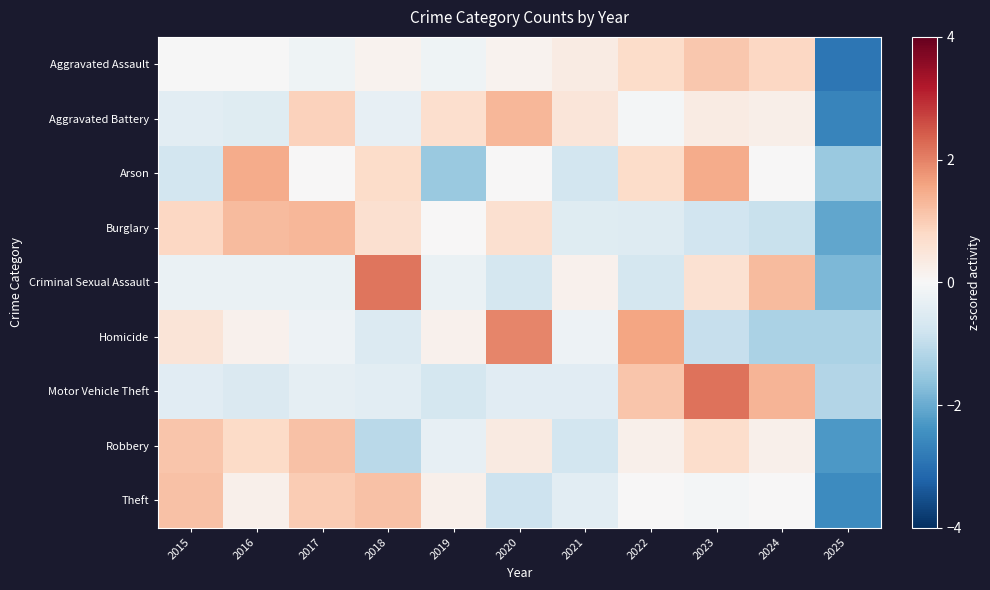

Reading left to right, extract all data points from this chart.

Aggravated Assault: 2015=-0.0	2016=-0.0	2017=-0.2	2018=0.2	2019=-0.2	2020=0.2	2021=0.3	2022=0.7	2023=1.1	2024=0.8	2025=-2.9
Aggravated Battery: 2015=-0.4	2016=-0.5	2017=0.9	2018=-0.3	2019=0.7	2020=1.3	2021=0.5	2022=-0.1	2023=0.3	2024=0.2	2025=-2.6
Arson: 2015=-0.7	2016=1.5	2017=0.0	2018=0.7	2019=-1.5	2020=0.0	2021=-0.7	2022=0.7	2023=1.5	2024=0.0	2025=-1.5
Burglary: 2015=0.8	2016=1.3	2017=1.3	2018=0.6	2019=0.0	2020=0.6	2021=-0.5	2022=-0.5	2023=-0.8	2024=-0.9	2025=-2.1
Criminal Sexual Assault: 2015=-0.3	2016=-0.3	2017=-0.3	2018=2.1	2019=-0.3	2020=-0.7	2021=0.2	2022=-0.7	2023=0.6	2024=1.3	2025=-1.8
Homicide: 2015=0.5	2016=0.2	2017=-0.2	2018=-0.6	2019=0.2	2020=1.9	2021=-0.2	2022=1.6	2023=-0.9	2024=-1.3	2025=-1.3
Motor Vehicle Theft: 2015=-0.5	2016=-0.6	2017=-0.4	2018=-0.4	2019=-0.7	2020=-0.5	2021=-0.5	2022=1.1	2023=2.2	2024=1.4	2025=-1.2
Robbery: 2015=1.1	2016=0.8	2017=1.2	2018=-1.1	2019=-0.3	2020=0.3	2021=-0.7	2022=0.2	2023=0.7	2024=0.2	2025=-2.3
Theft: 2015=1.2	2016=0.2	2017=1.0	2018=1.2	2019=0.2	2020=-0.8	2021=-0.4	2022=0.0	2023=-0.1	2024=0.0	2025=-2.5